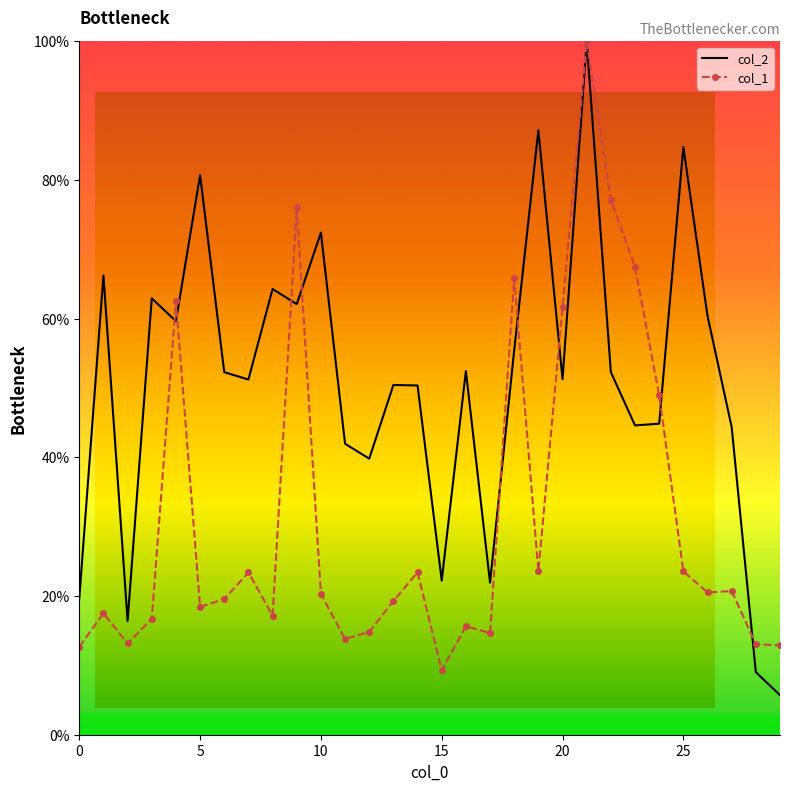

At which category does the chart reach its minimum across all series?

29